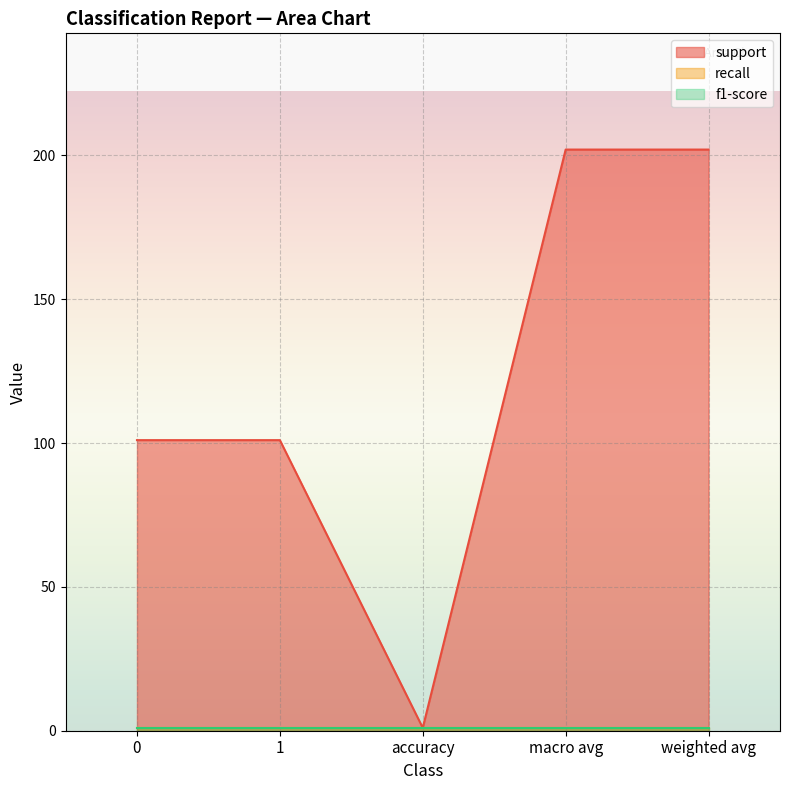

What is the label of the 4th point from the left?

macro avg